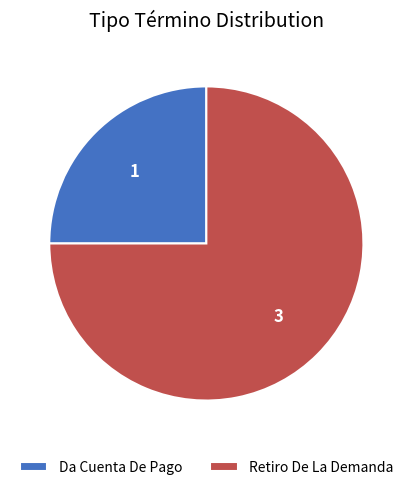

How many segments does this pie chart have?

2